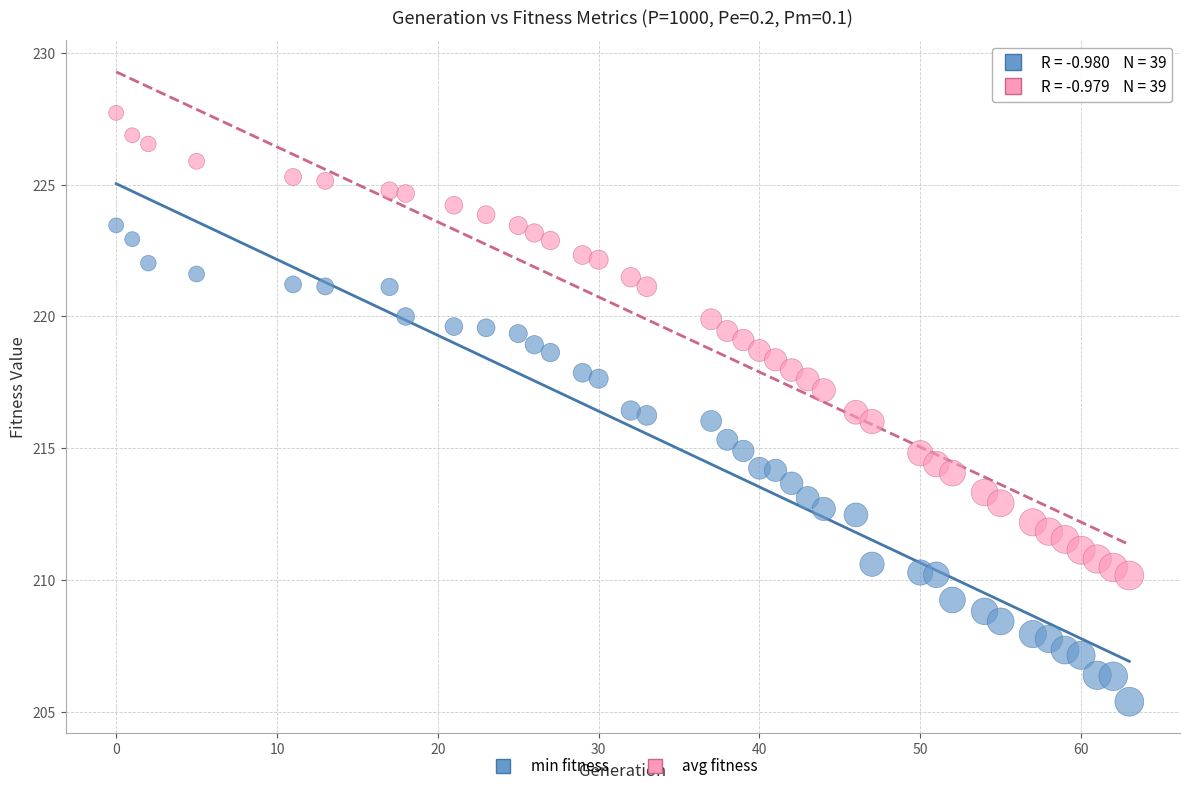

Across all data points, what is the range of X values (max minus min)?

63.0